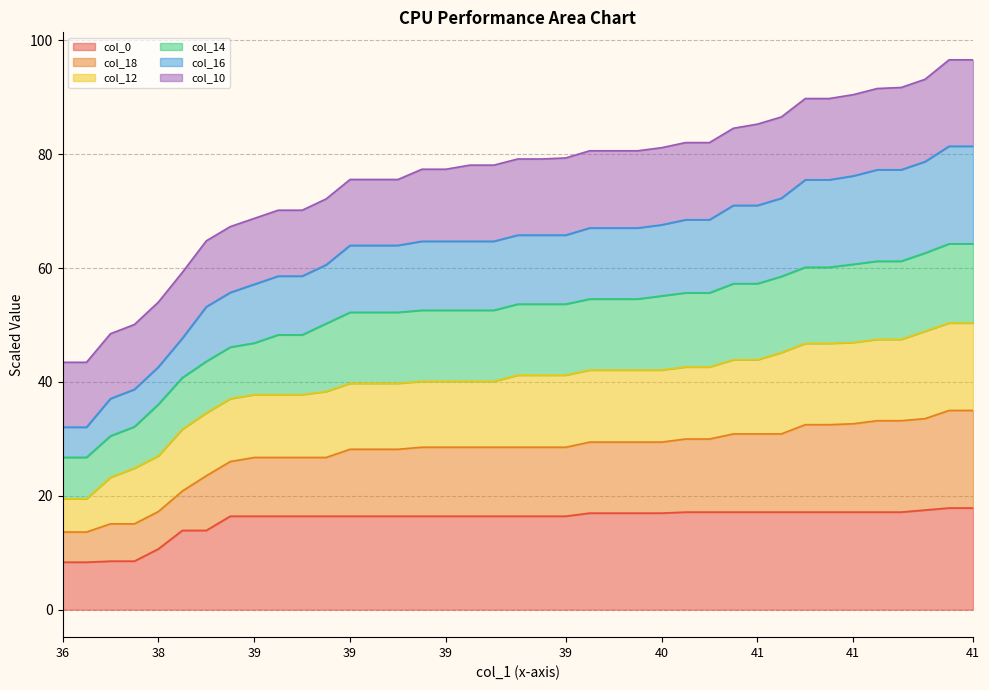

Does the chart display data point markers on the line(s)?

No